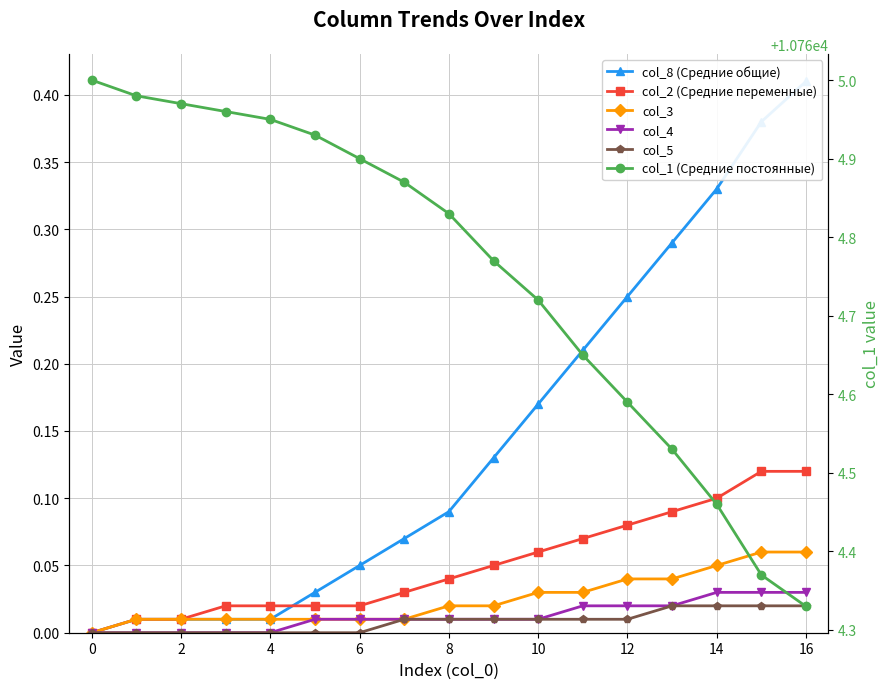

What is the label of the 6th point from the right?

11